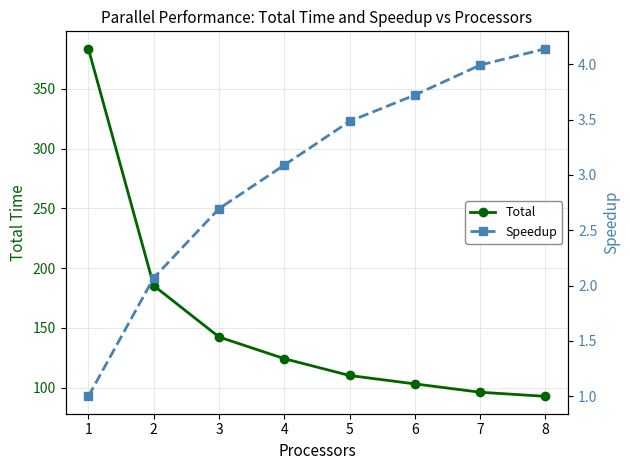

True or false: Total and Speedup cross at least once.

False